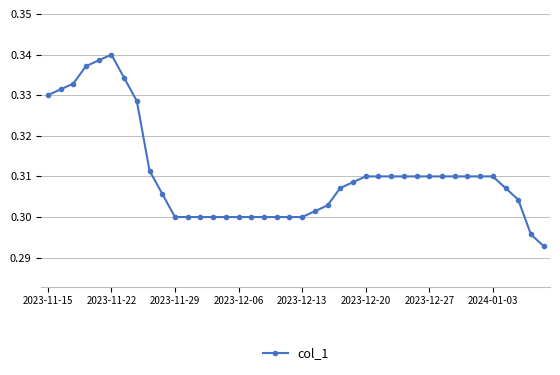

What is the sum of all values?

12.4